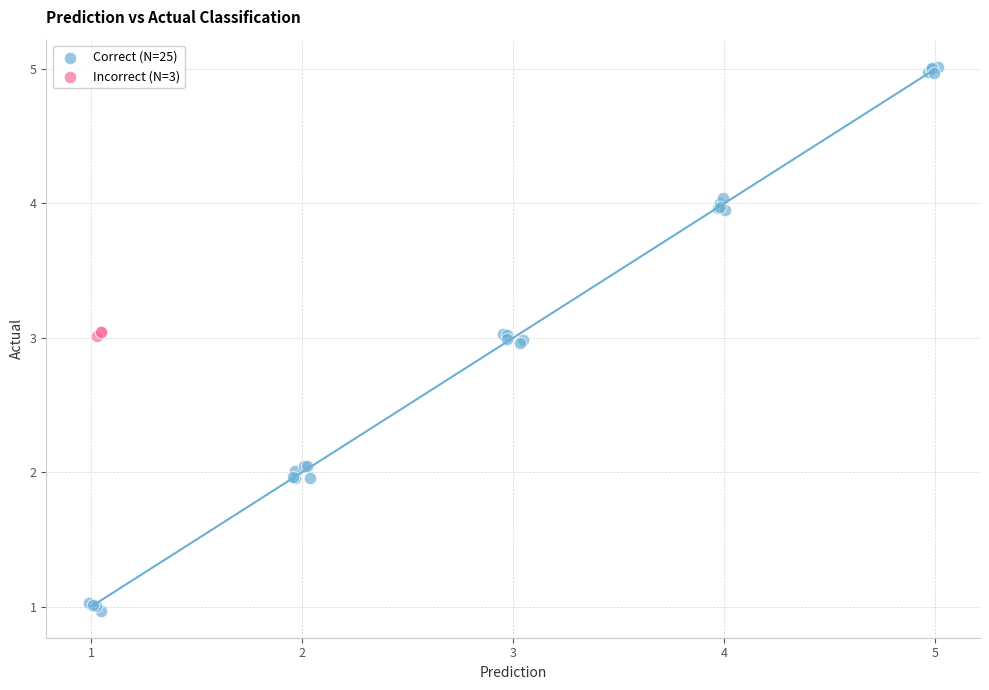

What are all the series names shown in the legend?

Correct (N=25), Incorrect (N=3)